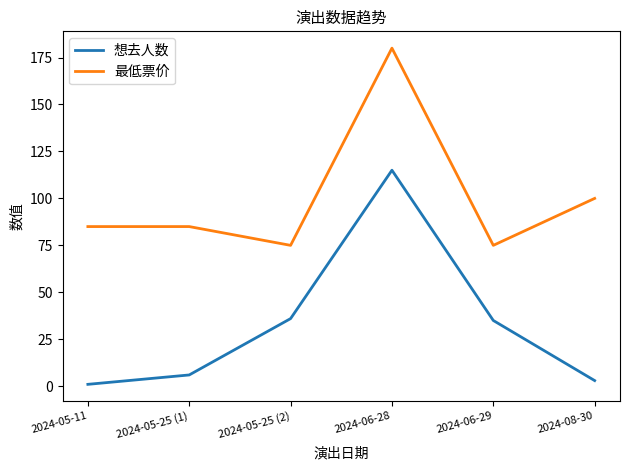

What is the difference between the maximum and minimum values in the 最低票价 series?

105